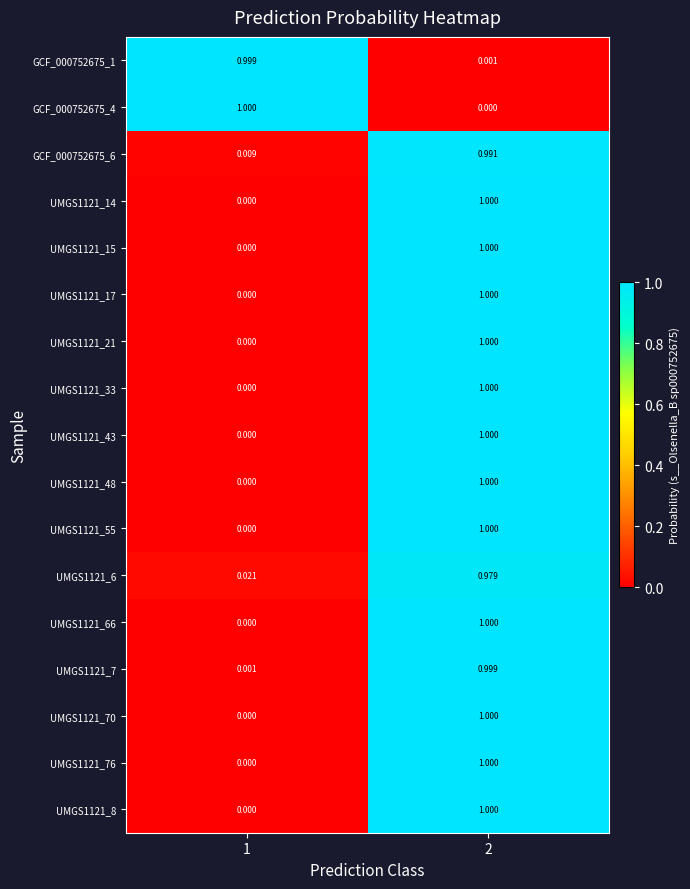

Is the value of GCF_000752675_4 at 1 greater than the value of UMGS1121_7 at 1?

Yes